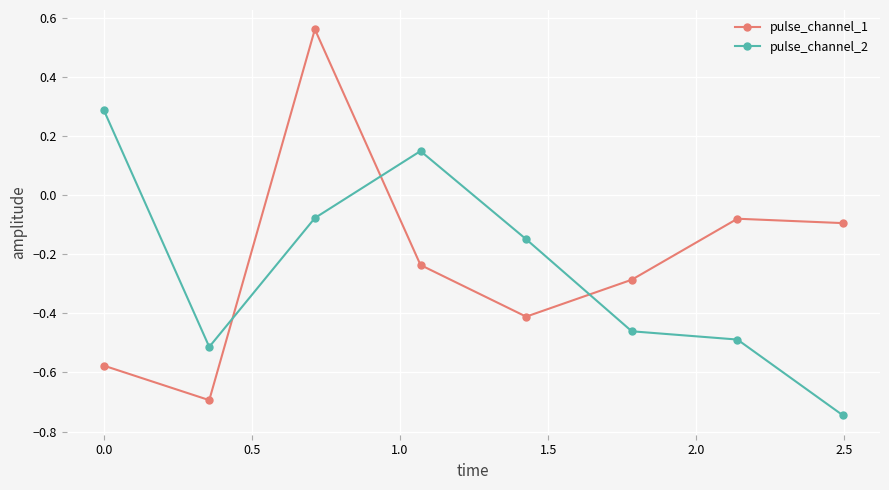

True or false: pulse_channel_2 and pulse_channel_1 intersect in this chart.

True